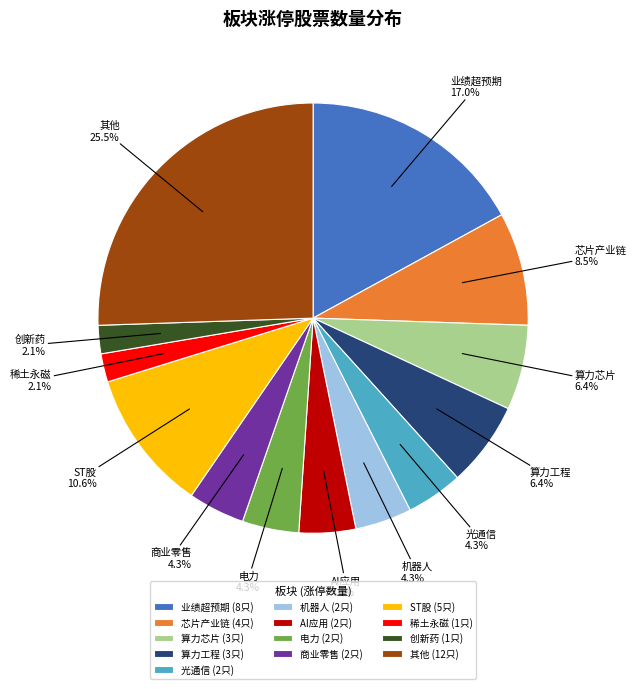

To the nearest percent, what is the average slice percentage?

8%